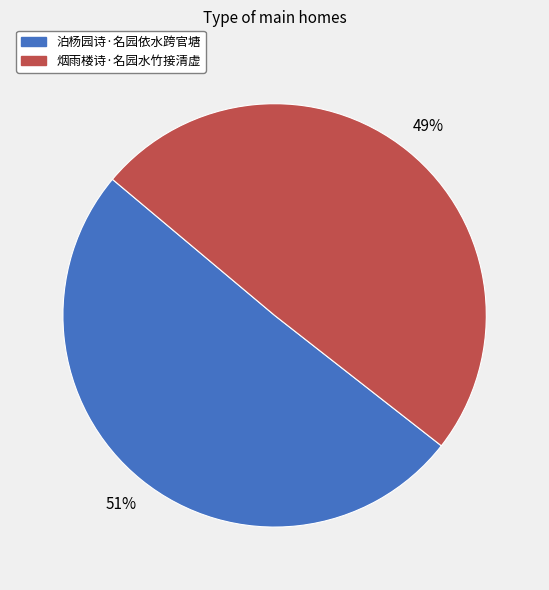

What is the smallest slice in the pie chart?

烟雨楼诗·名园水竹接清虚